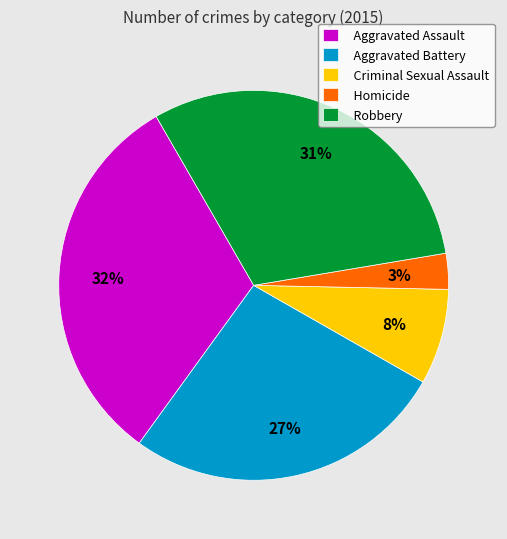

What is the ratio of the value at Criminal Sexual Assault to the value at Aggravated Battery?

0.3